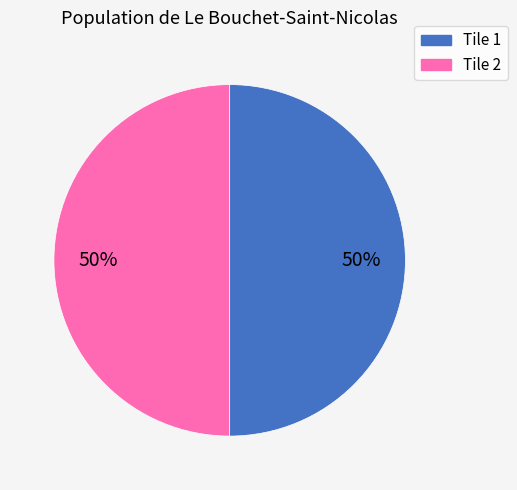

To the nearest percent, what is the average slice percentage?

50%